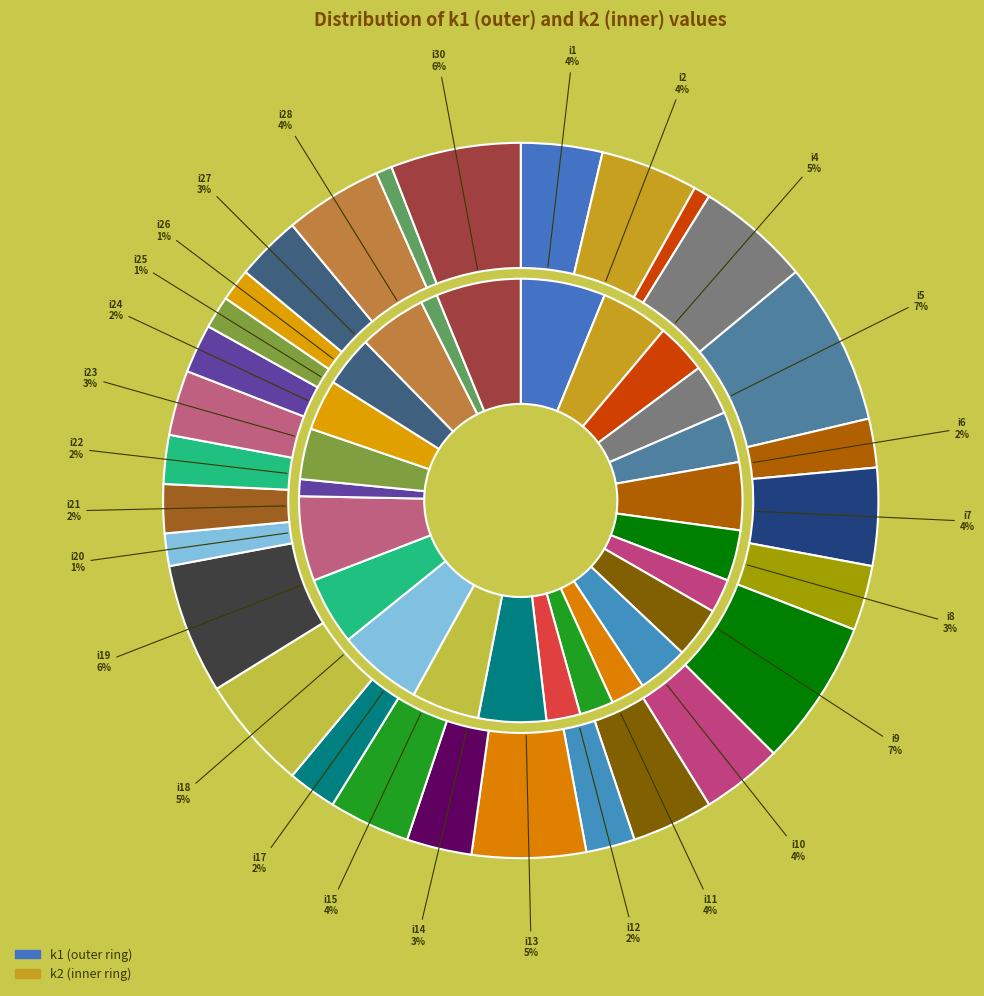

Is there a majority slice in this chart?

No